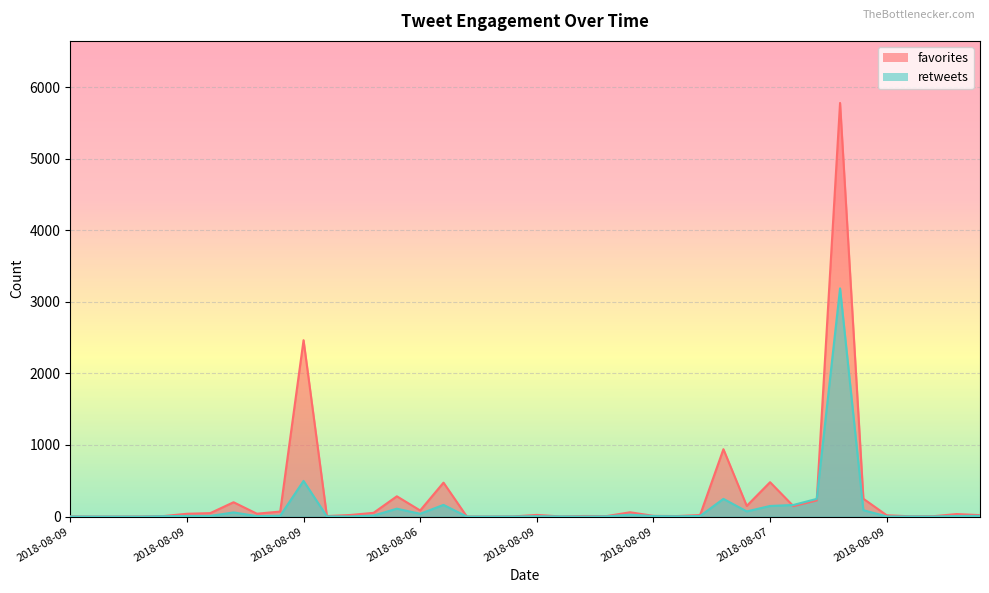

What is the value of the retweets point at the 7th from the left?

9